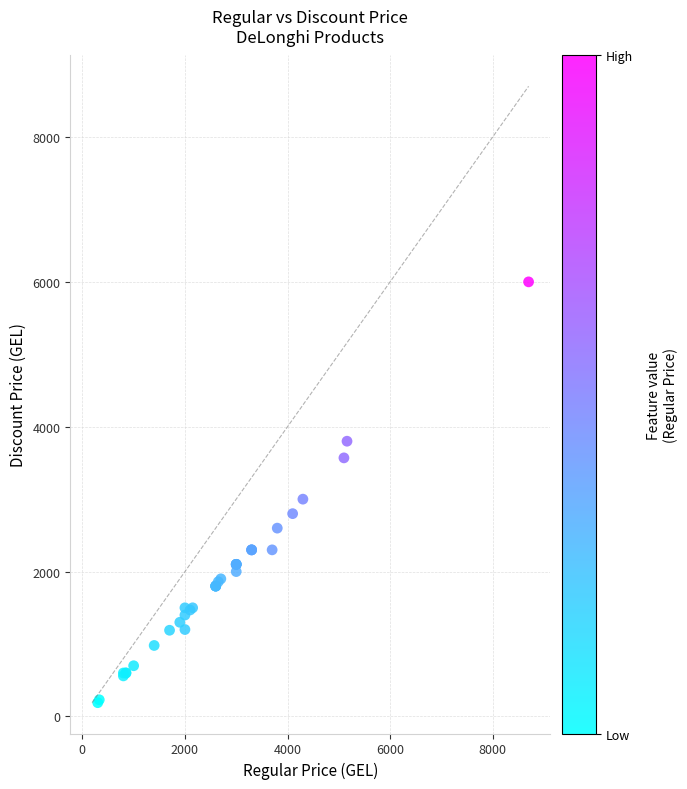

What Y value in the scatter plot is closest to 3094?

3000.0